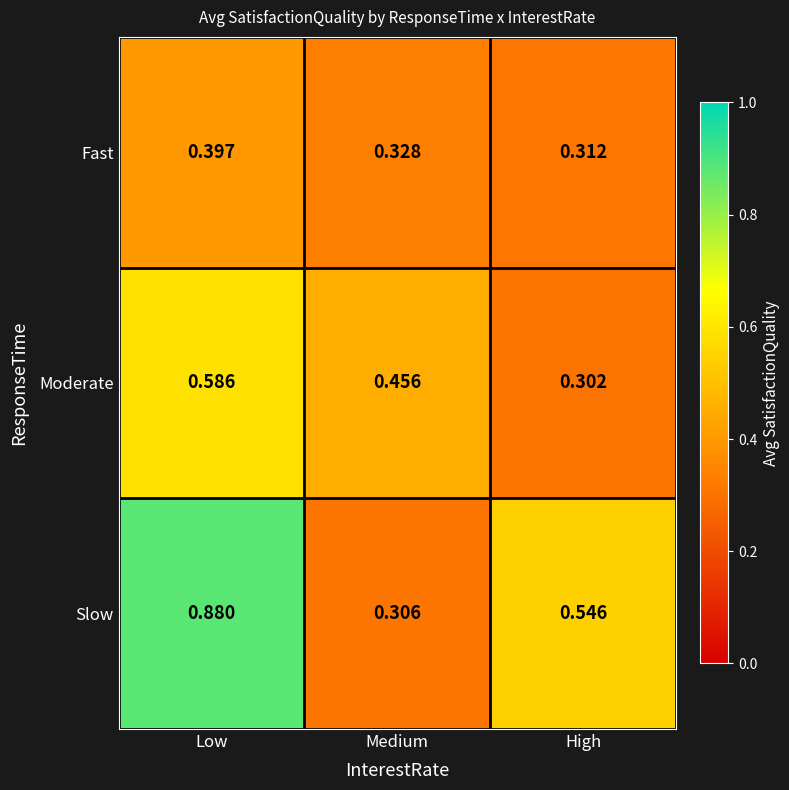

Which series has the widest spread of values?

Slow